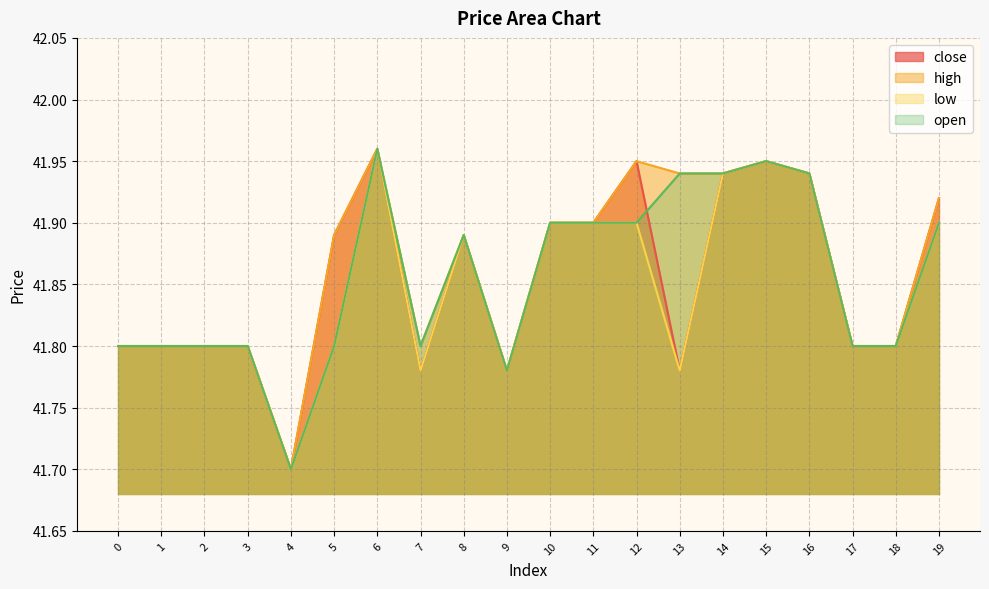

True or false: low has a value of 74.2 at 15.

False